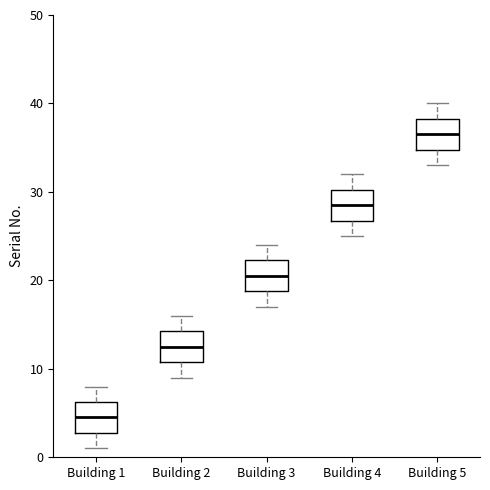

Which box's median line is the highest?

Building 5